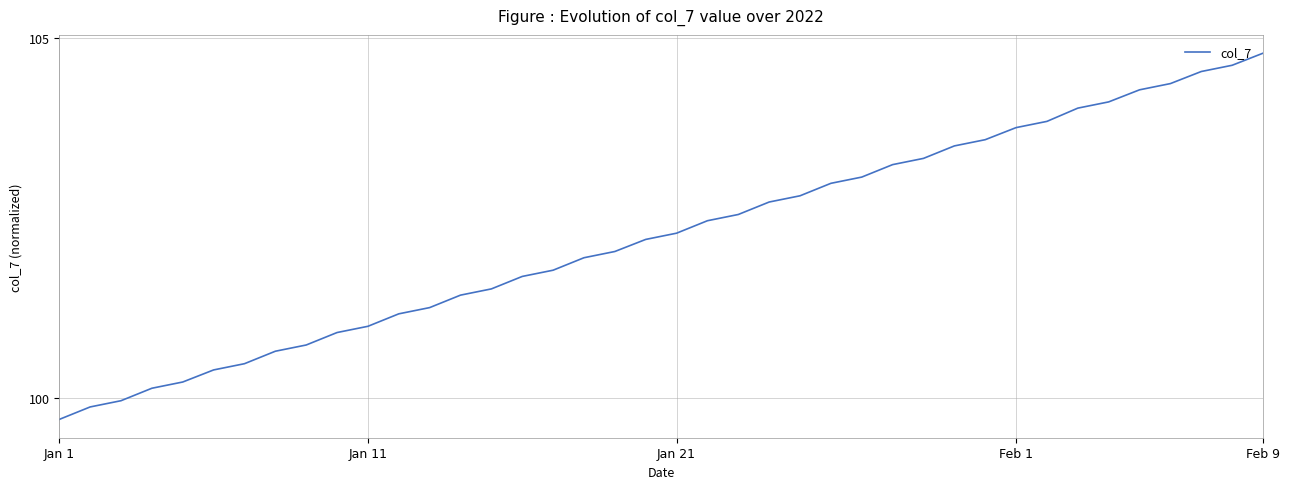

What is the difference between the maximum and minimum values?

5.1